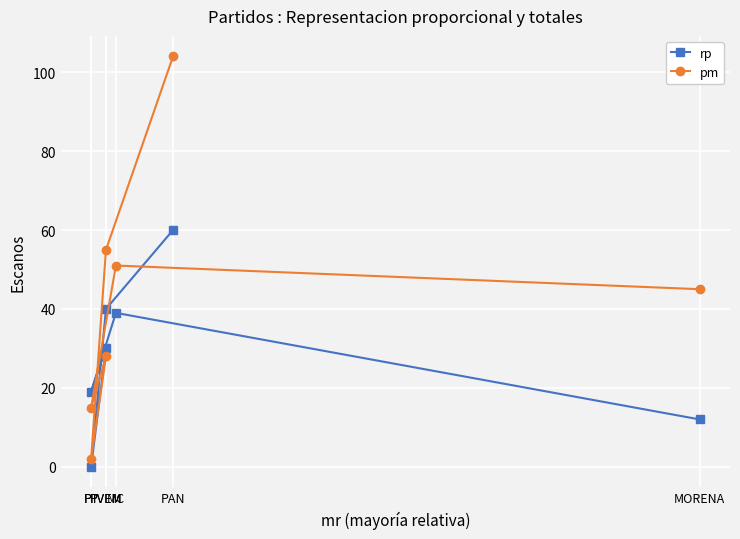

What is the value of the rp point at the 6th from the left?

39